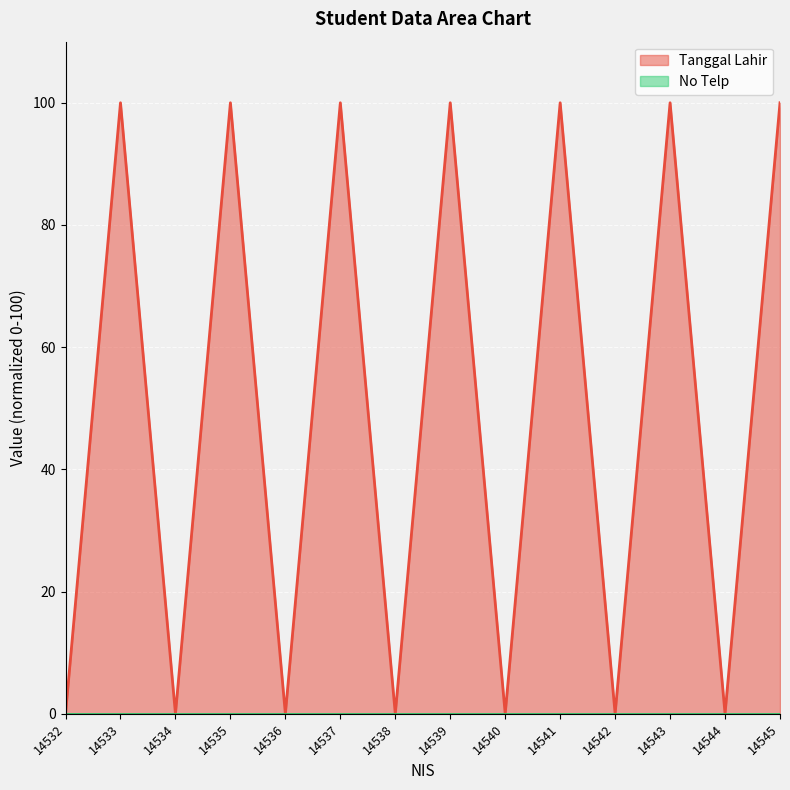

Rank the categories by value from highest to lowest.

14533, 14535, 14537, 14539, 14541, 14543, 14545, 14532, 14534, 14536, 14538, 14540, 14542, 14544